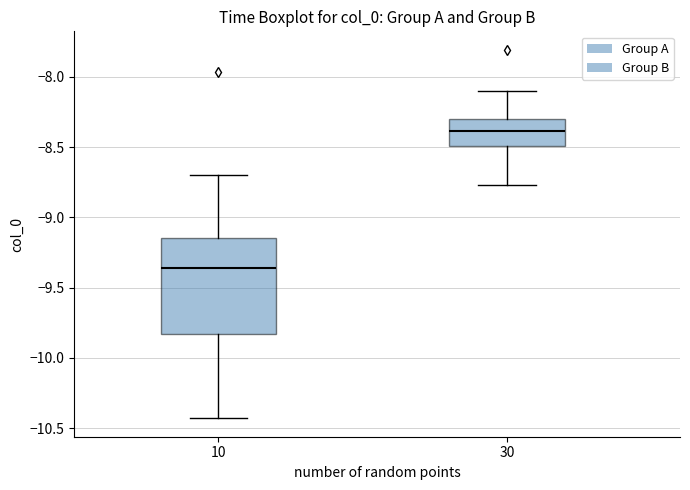

Reading left to right, read every box against the y-axis: the position of its median line, the range the box covers, and the ends of its whiskers. The values are not printed on the chart, so give them approximately, as read against the axis.

10: median -9.35, box -9.85 to -9.15, whiskers -10.45 to -8.70
30: median -8.40, box -8.50 to -8.30, whiskers -8.75 to -8.10